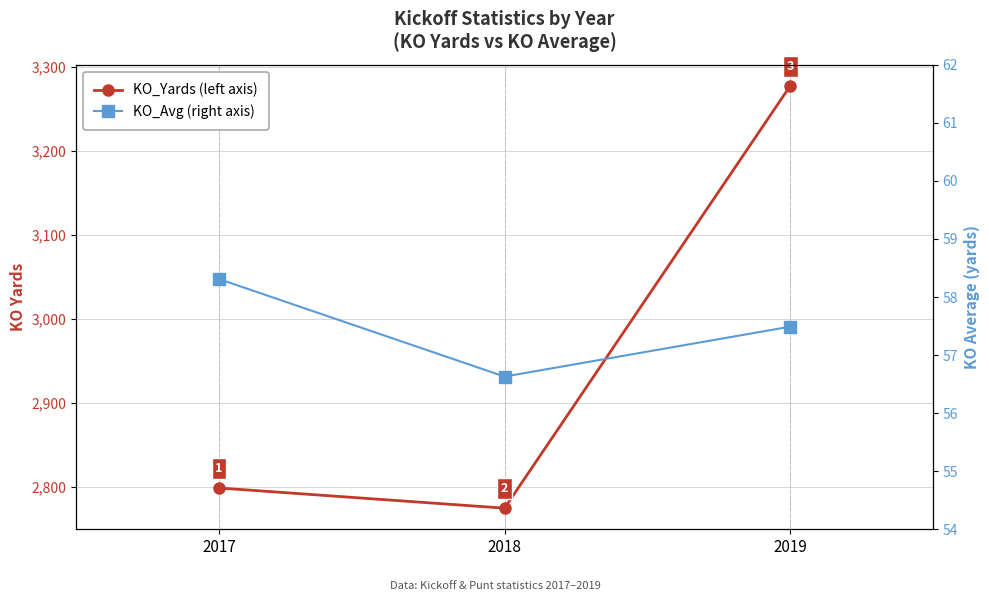

Is it true that KO_Avg equals 58.3 at 2017?

True